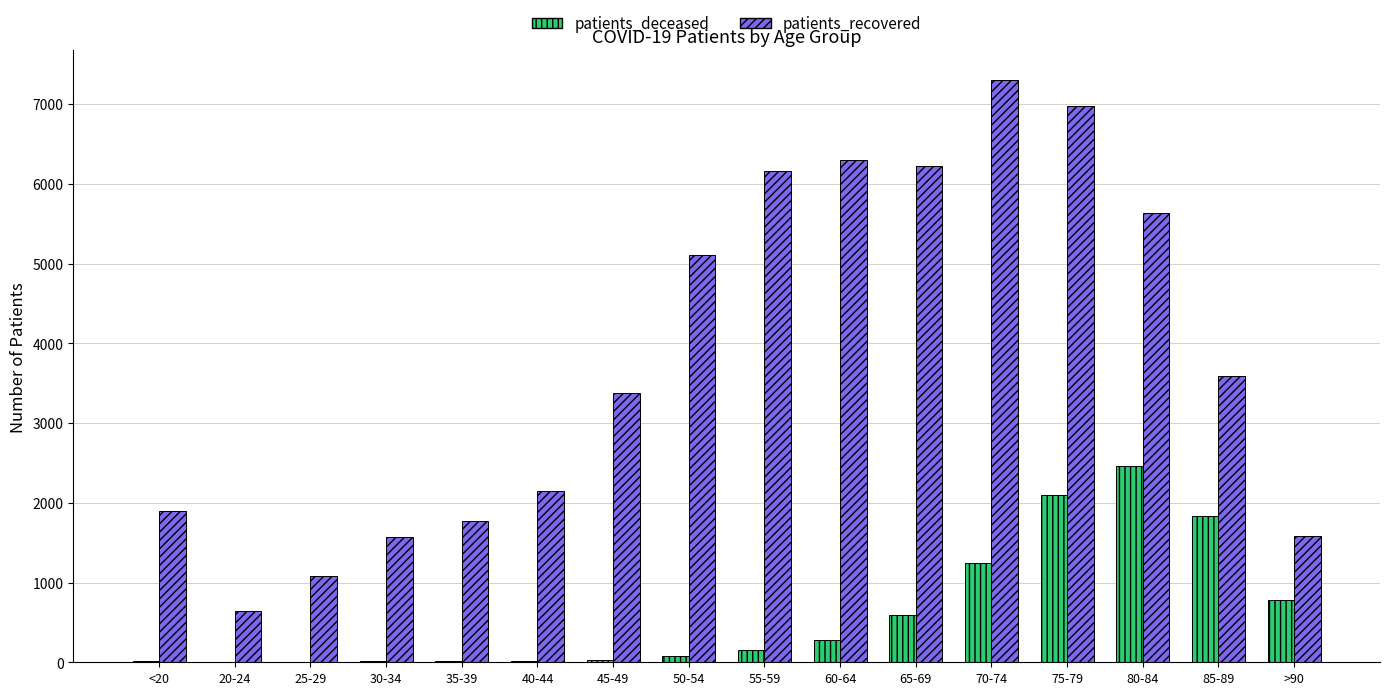

What is the maximum value for patients_recovered?

7307